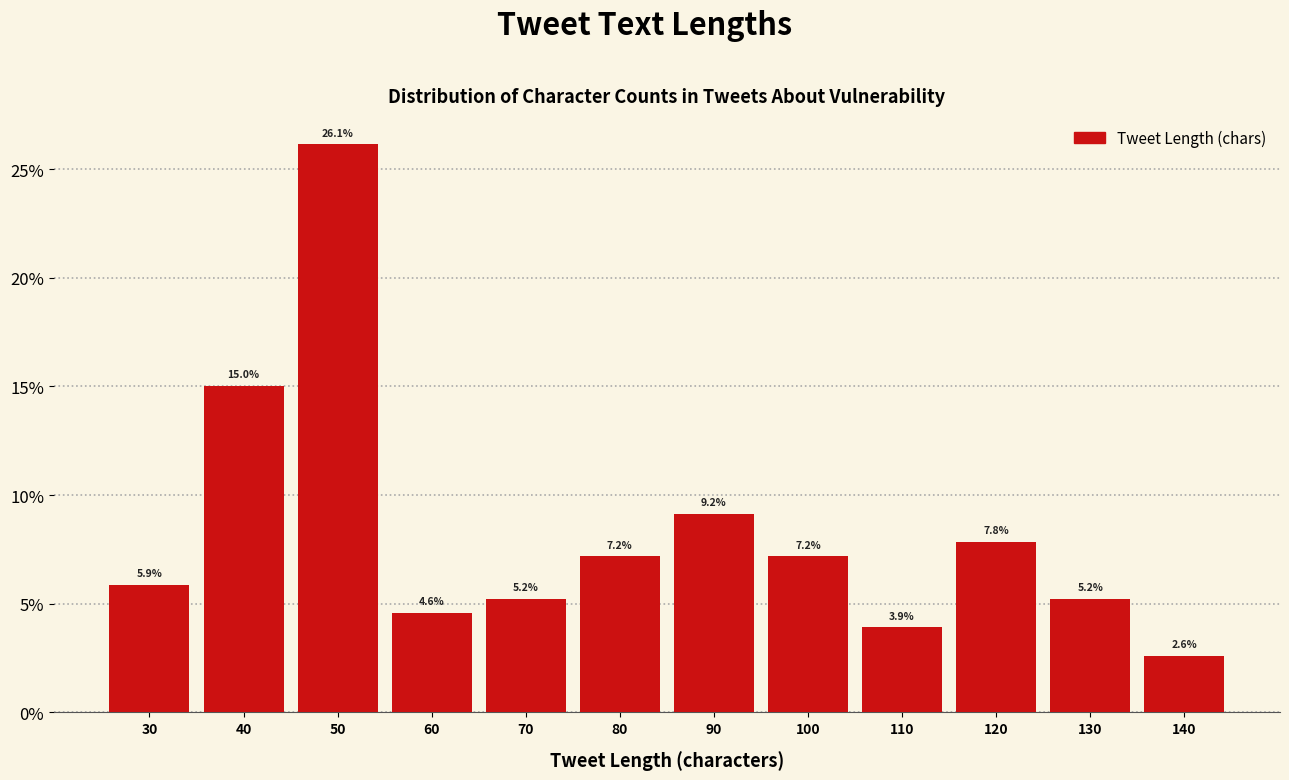

Reading left to right, transcribe this chart: for each bar, give the range it covers on the x-axis and its height.

25 to 35: 5.9
35 to 45: 15.0
45 to 55: 26.1
55 to 65: 4.6
65 to 75: 5.2
75 to 85: 7.2
85 to 95: 9.2
95 to 105: 7.2
105 to 115: 3.9
115 to 125: 7.8
125 to 135: 5.2
135 to 145: 2.6